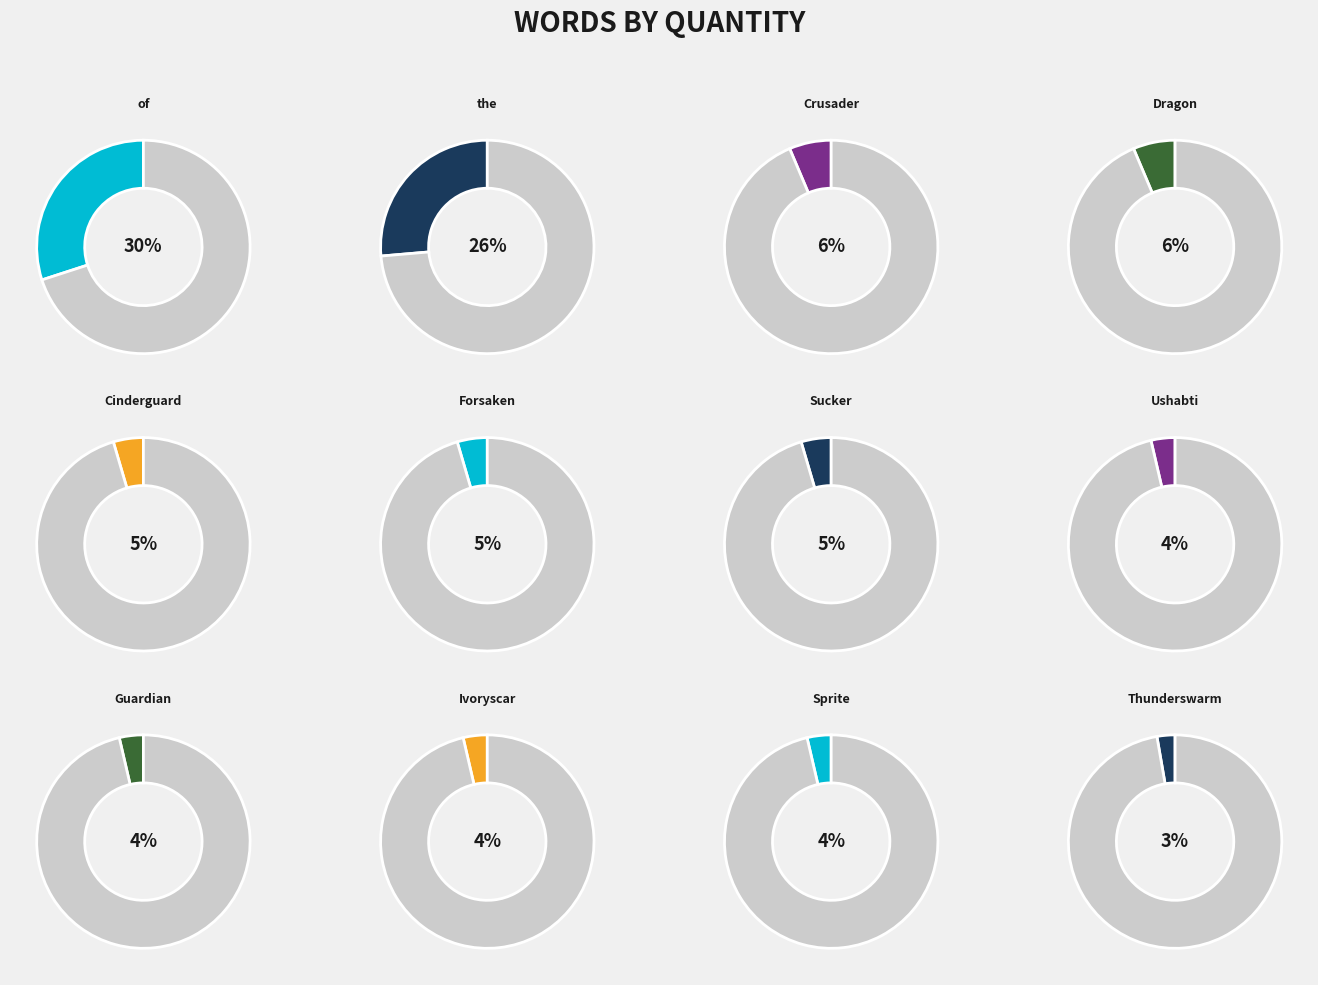

Between Sucker and Forsaken, which is larger?

Sucker